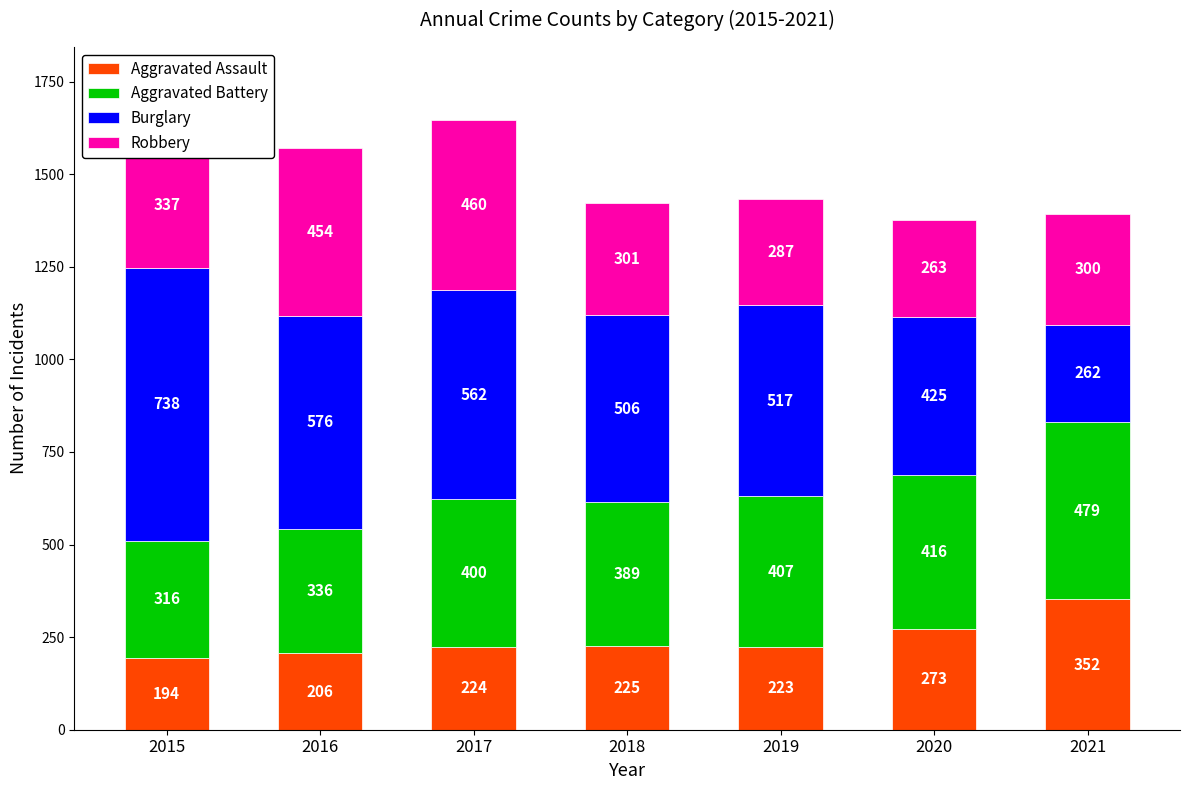

Is it true that Aggravated Assault equals 359 at 2020?

False